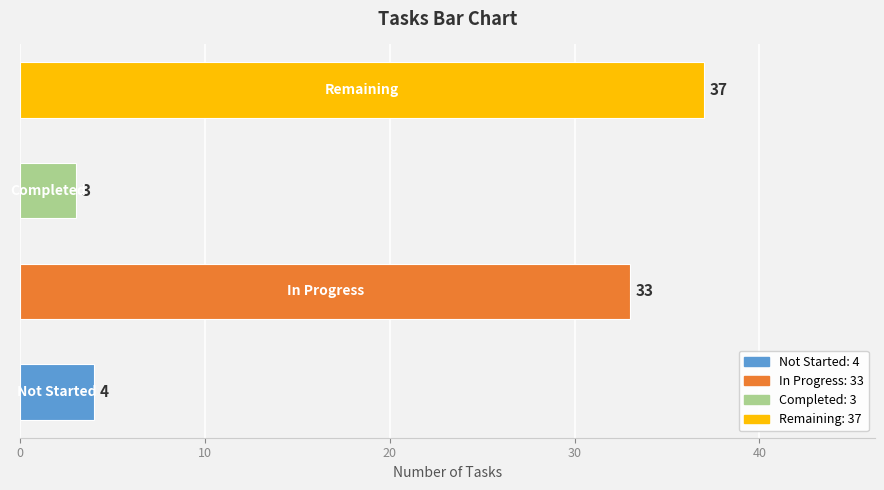

What is the maximum value shown in the chart?

37